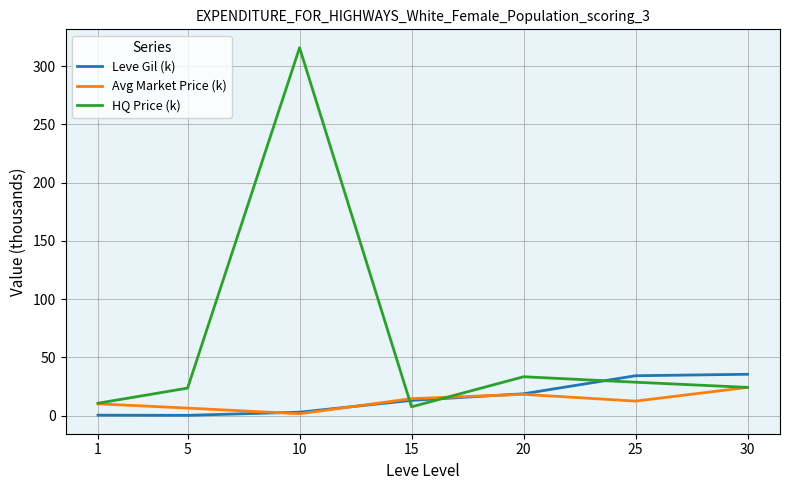

Which series has the largest total across all categories?

HQ Price (k)